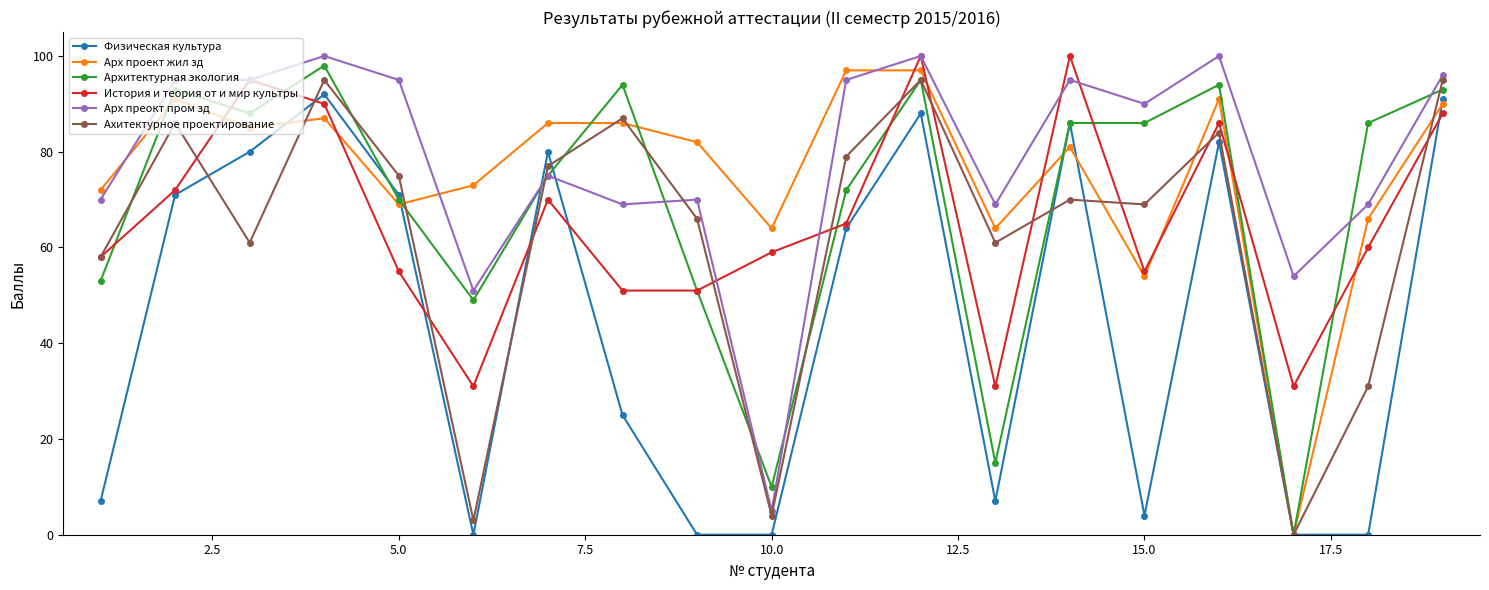

True or false: Физическая культура and Арх преокт пром зд intersect in this chart.

True